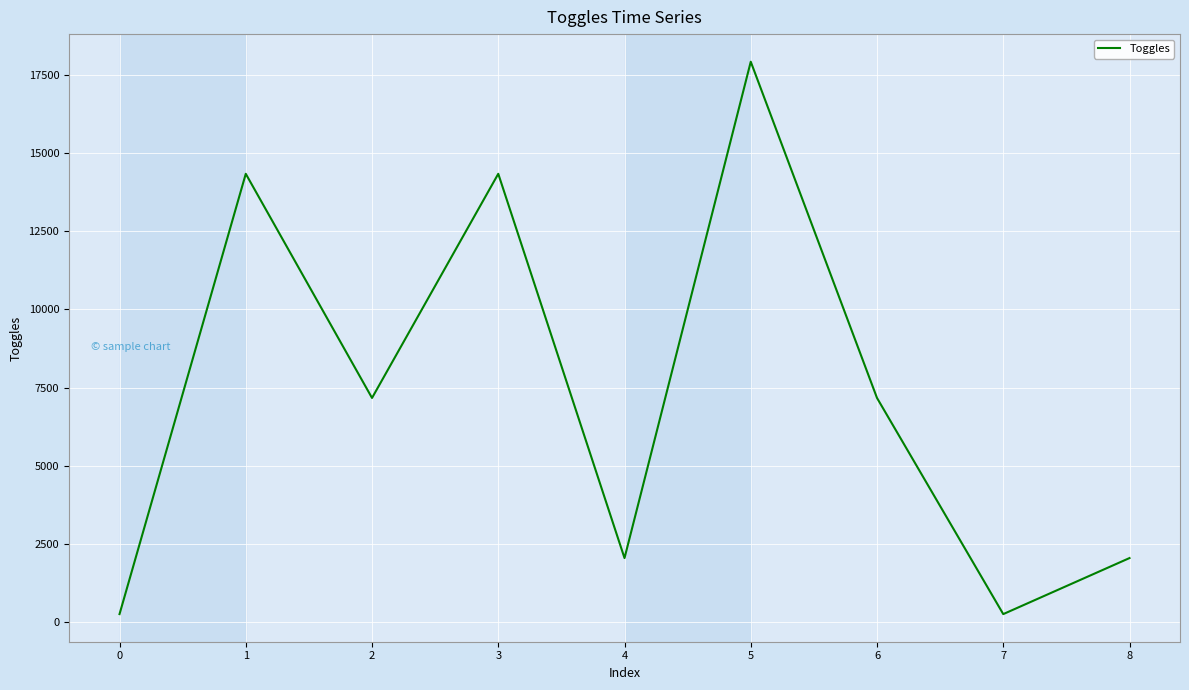

What is the ratio of the value at 2 to the value at 0?

28.0